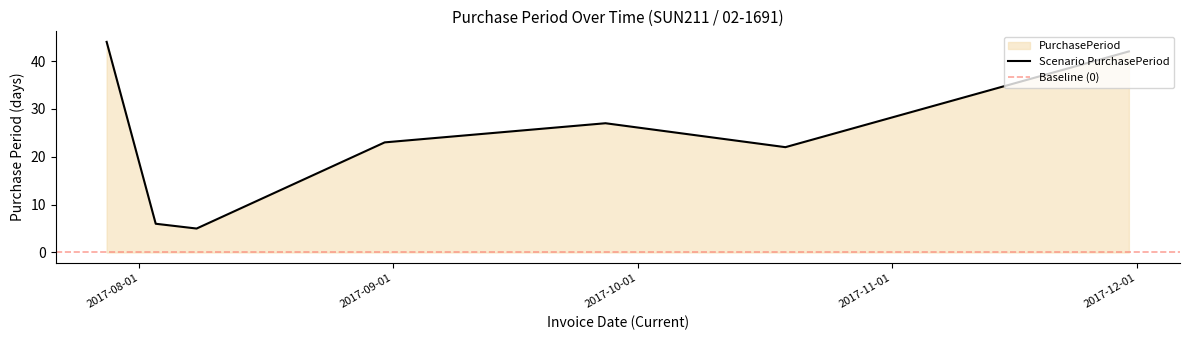

What is the average value?

24